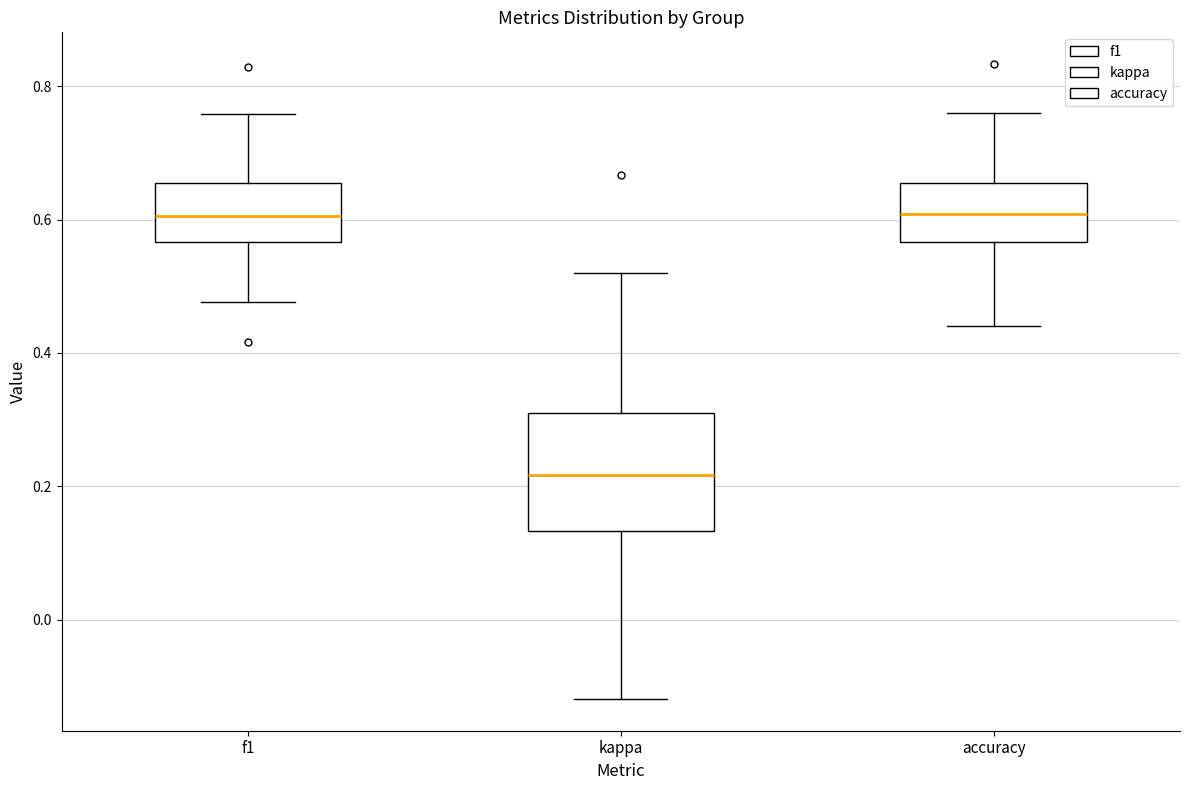

Where is the lower edge of the box for accuracy on the y-axis? The values are not printed on the chart, so give them approximately, as read against the axis.

0.56